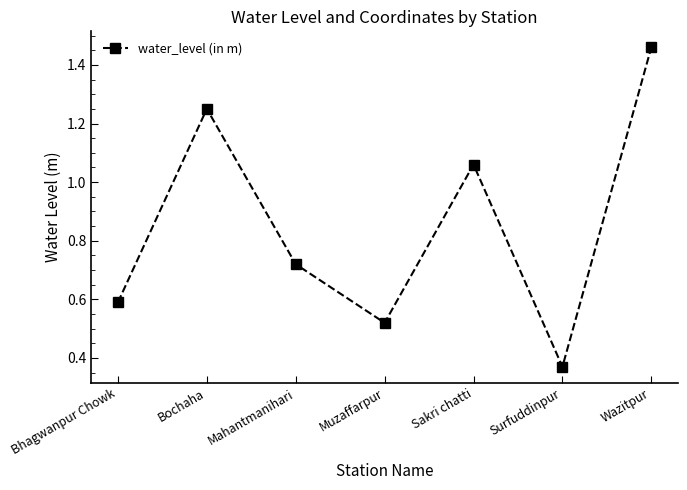

The chart shows a value of 0.3 at Mahantmanihari. True or false?

False